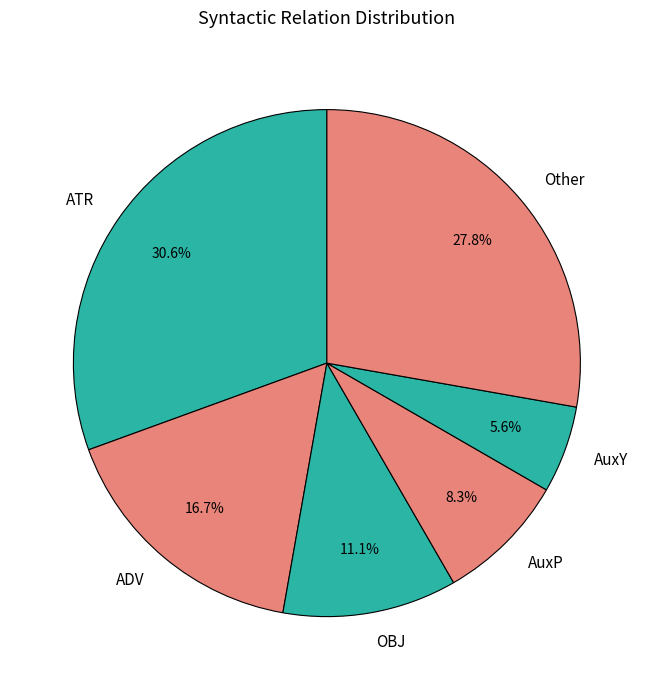

How many slices are in this pie chart?

6